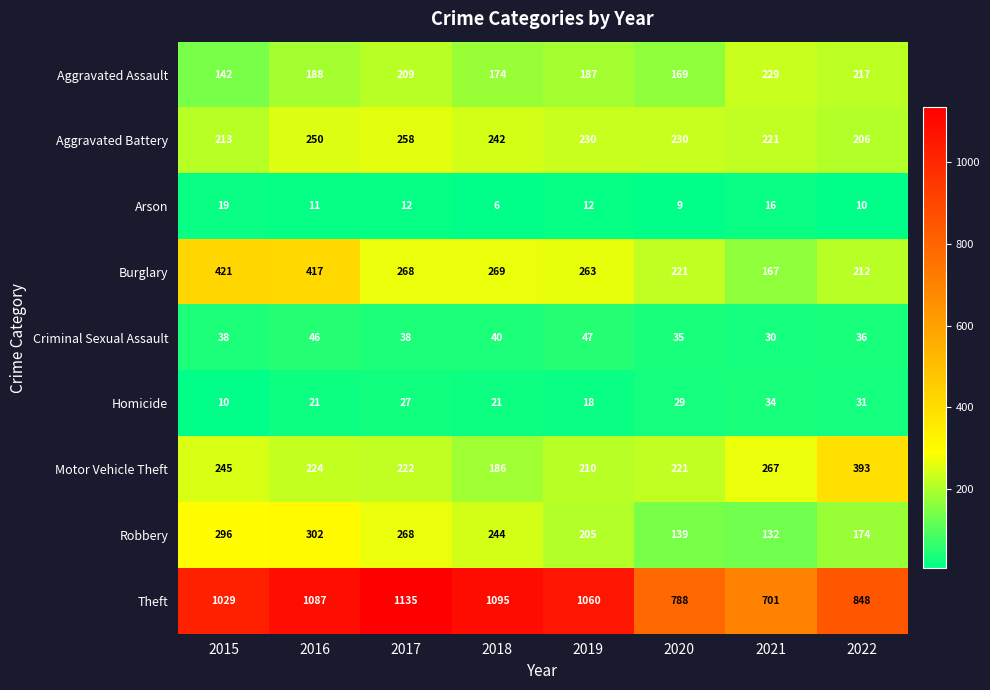

What is the lowest value of the Robbery series?

132